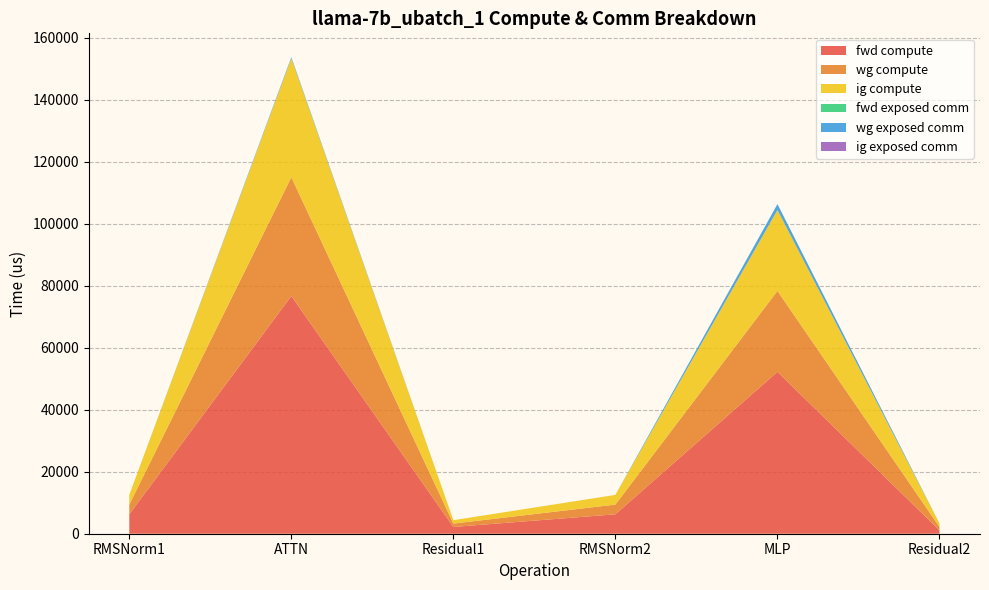

Reading left to right, what are all the values shown in this chart?

fwd compute: RMSNorm1=6266.0	ATTN=76689.4	Residual1=2182.7	RMSNorm2=6266.0	MLP=52232.1	Residual2=1091.3
wg compute: RMSNorm1=3133.0	ATTN=38344.7	Residual1=1091.3	RMSNorm2=3133.0	MLP=26116.1	Residual2=1091.3
ig compute: RMSNorm1=3133.0	ATTN=38344.7	Residual1=1091.3	RMSNorm2=3133.0	MLP=26116.1	Residual2=1091.3
fwd exposed comm: RMSNorm1=0.0	ATTN=0.0	Residual1=0.0	RMSNorm2=0.0	MLP=0.0	Residual2=0.0
wg exposed comm: RMSNorm1=0.0	ATTN=392.6	Residual1=0.0	RMSNorm2=0.0	MLP=1895.8	Residual2=0.0
ig exposed comm: RMSNorm1=0.0	ATTN=0.0	Residual1=0.0	RMSNorm2=0.0	MLP=0.0	Residual2=0.0